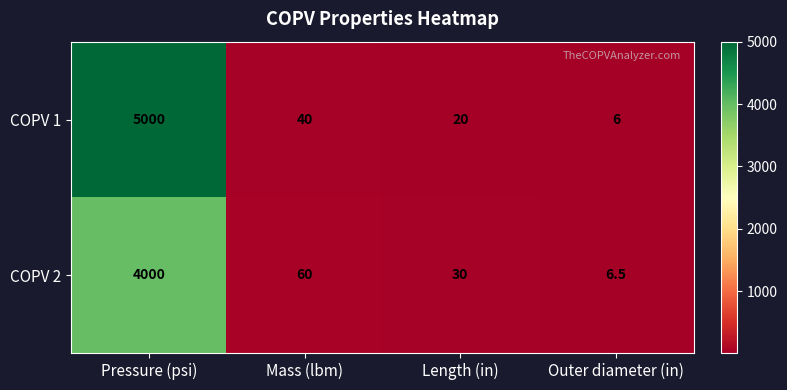

What is the difference between the COPV 2 values at Mass (lbm) and Outer diameter (in)?

53.5